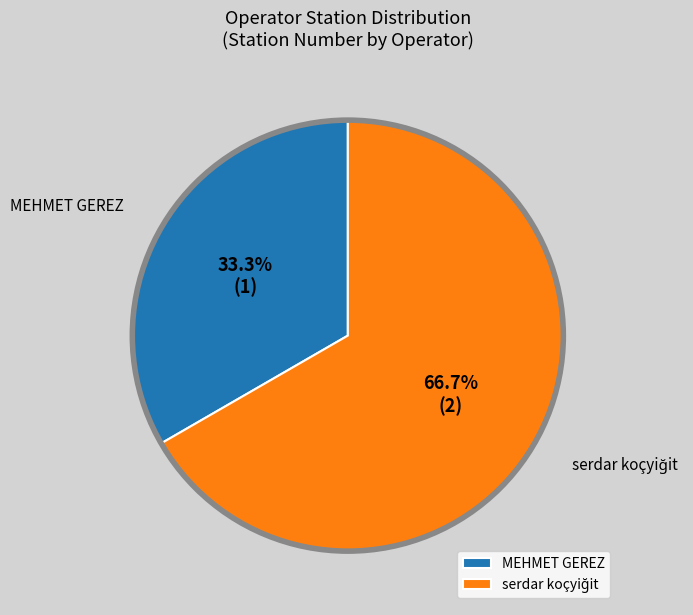

How many segments does this pie chart have?

2